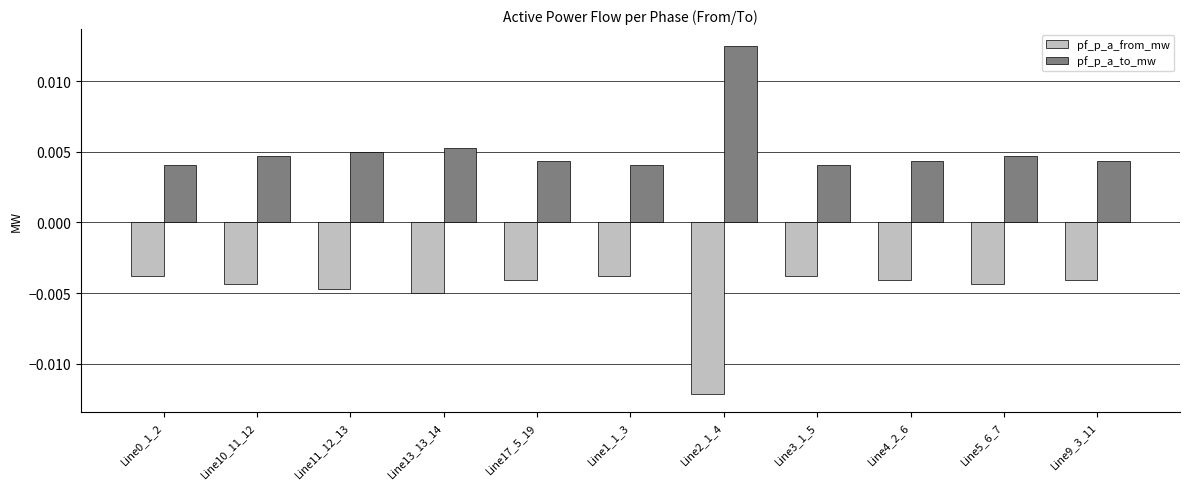

List the series in order of their overall mean, highest first.

pf_p_a_to_mw, pf_p_a_from_mw